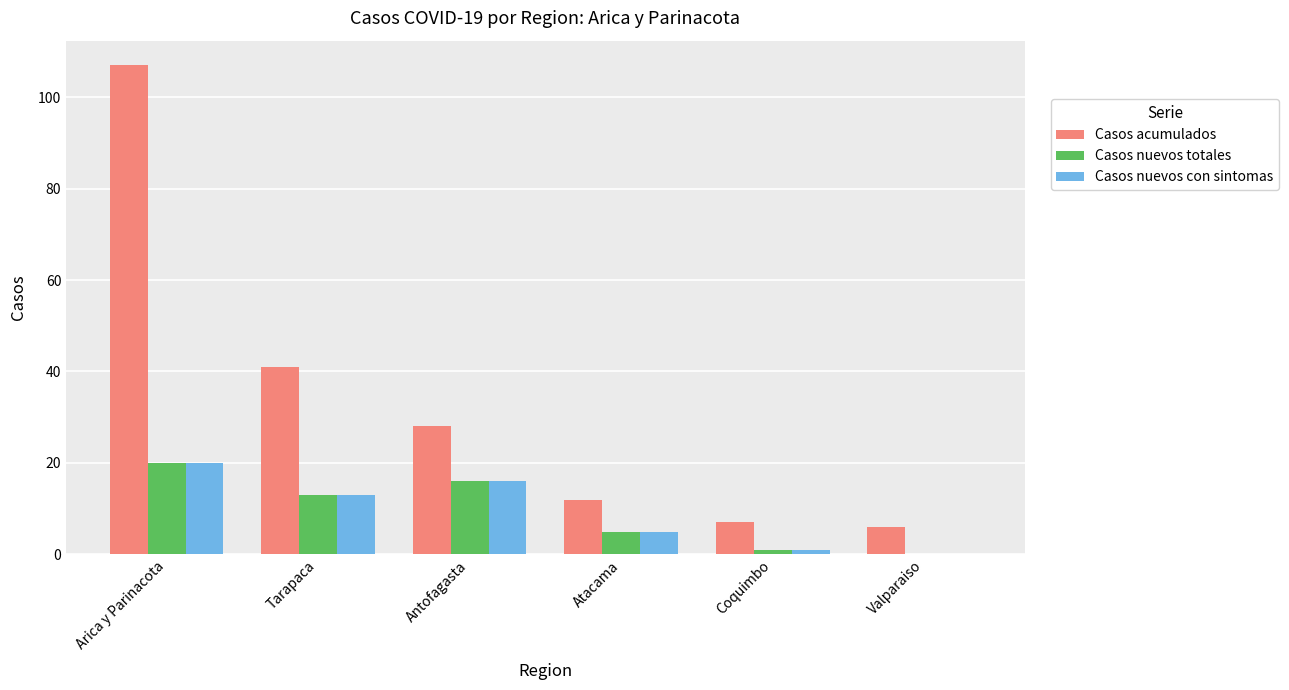

What is the maximum value shown in the chart?

107